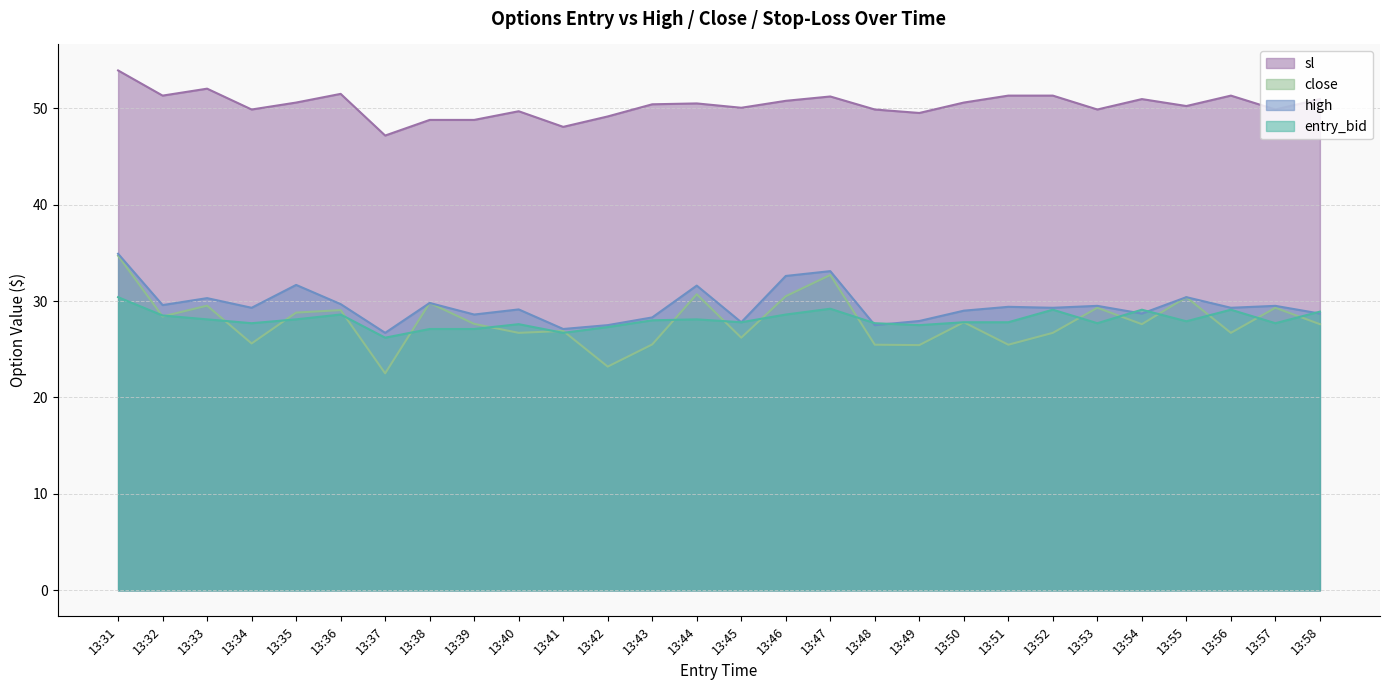

How many distinct data groups are displayed?

4